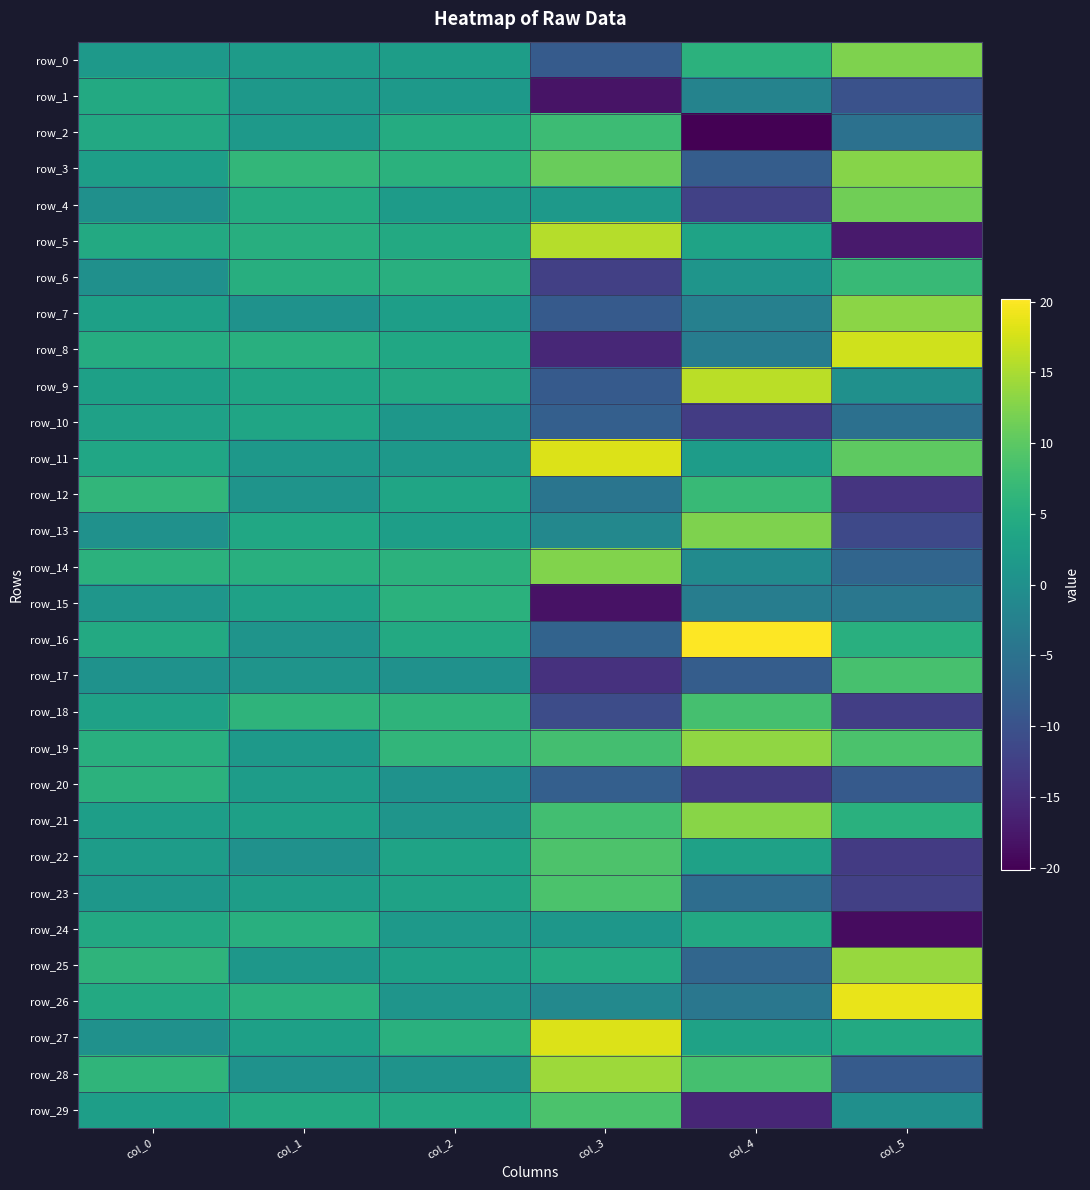

List the series in order of their peak value, lowest first.

row_10, row_1, row_24, row_15, row_20, row_12, row_6, row_2, row_18, row_17, row_23, row_29, row_22, row_4, row_13, row_0, row_14, row_3, row_21, row_7, row_19, row_25, row_28, row_5, row_9, row_8, row_11, row_27, row_26, row_16